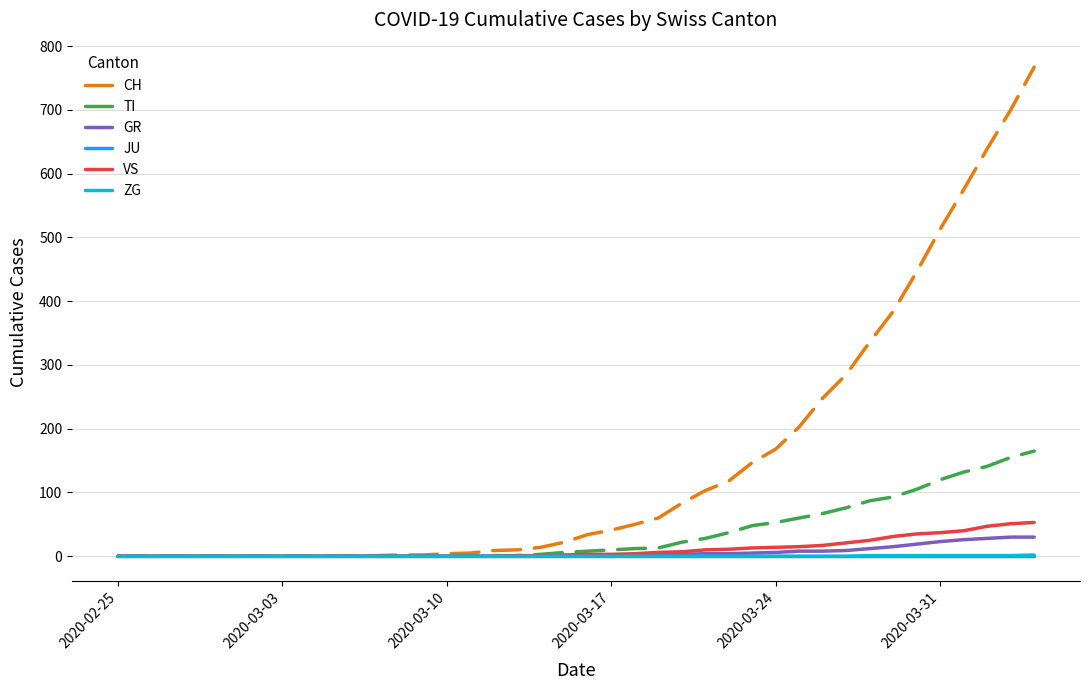

Which series has the largest total across all categories?

CH